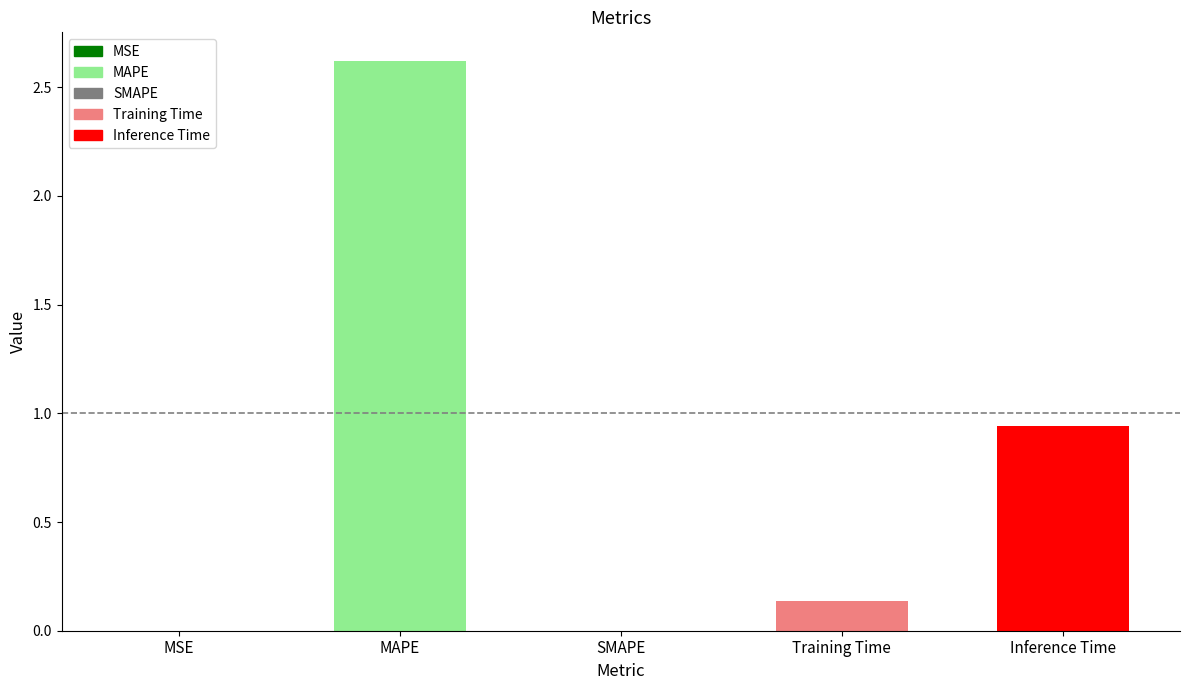

What is the maximum value shown in the chart?

2.6